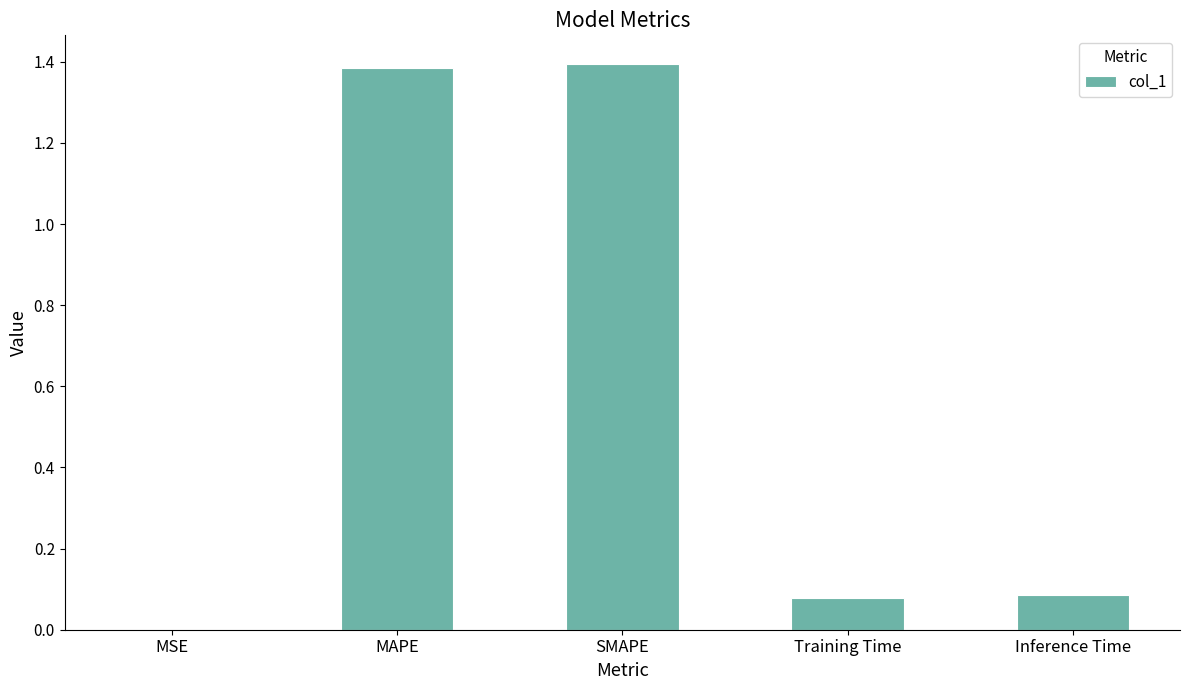

Are the bars horizontal?

No